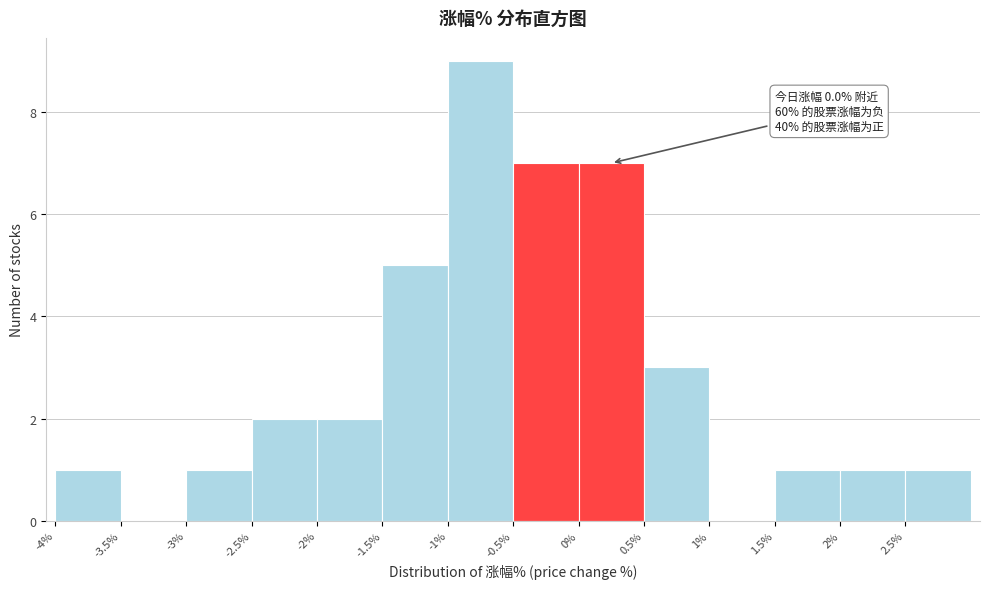

Which range on the x-axis has the tallest bar?

-1.0 to -0.5